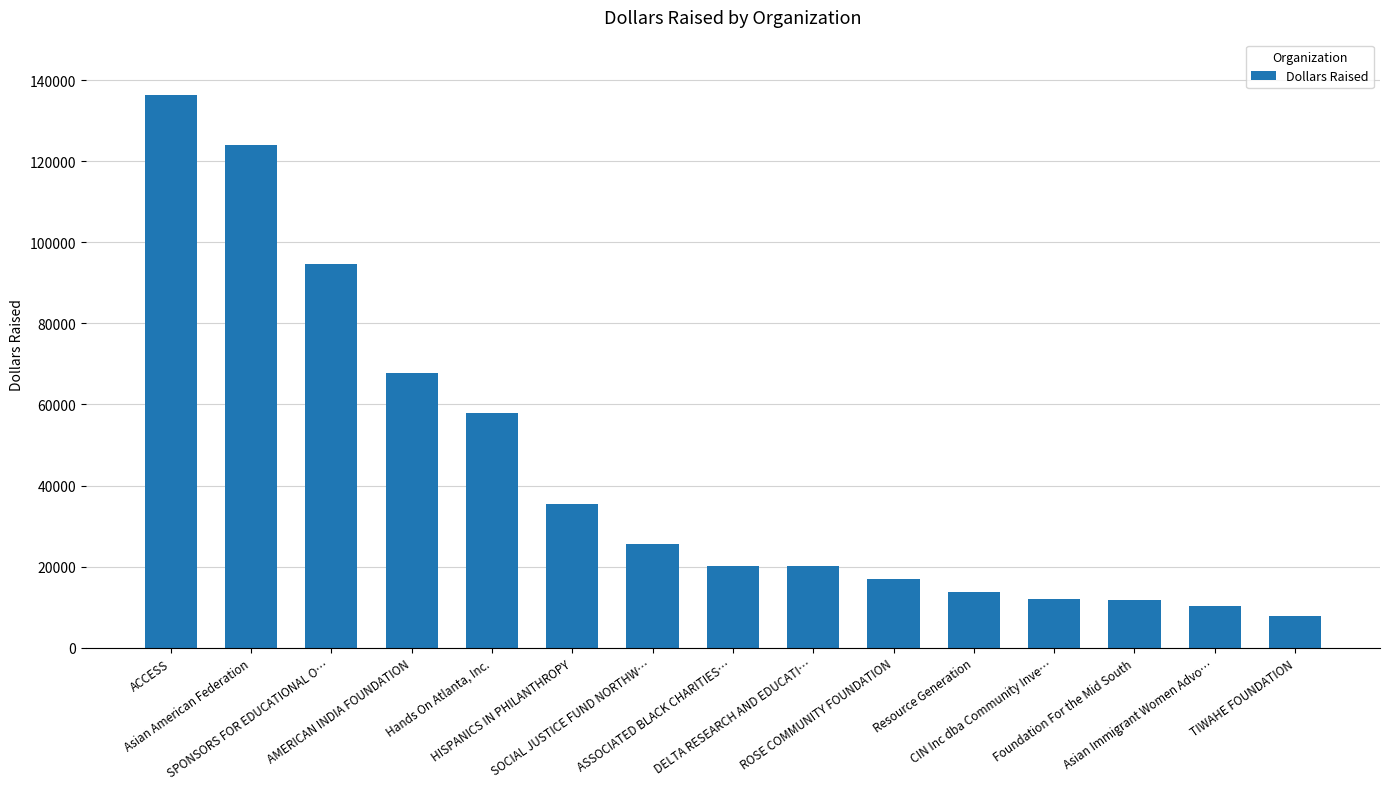

Count the number of categories in the chart.

15